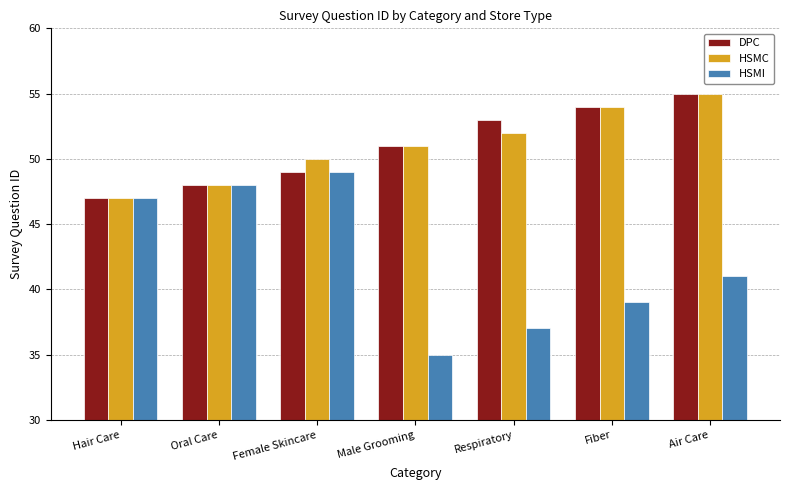

List the labels in order of HSMC value, smallest first.

Hair Care, Oral Care, Female Skincare, Male Grooming, Respiratory, Fiber, Air Care